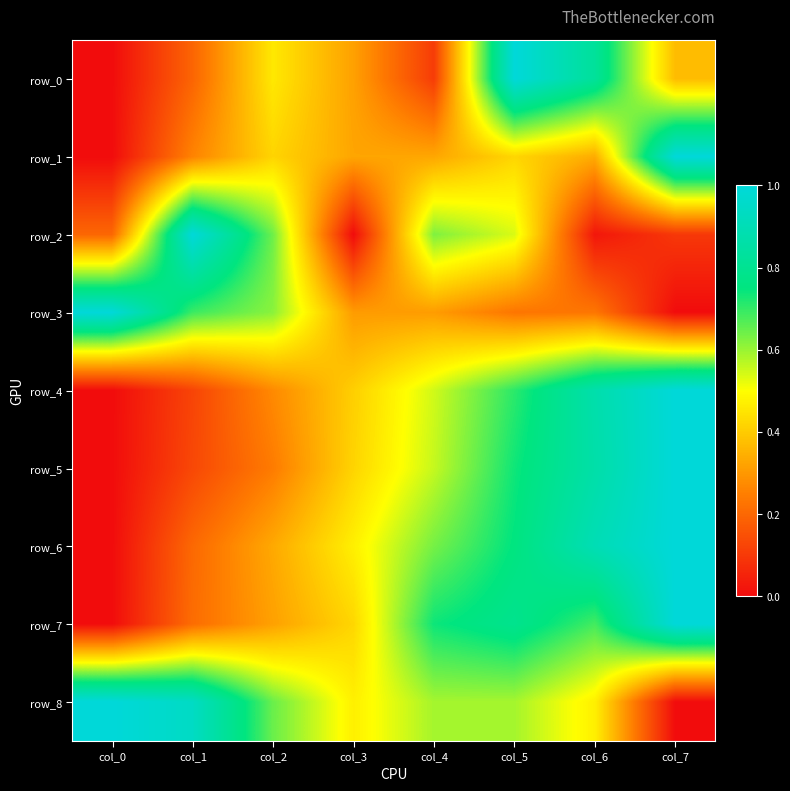

Which series changed the most between col_2 and col_7?

row_5